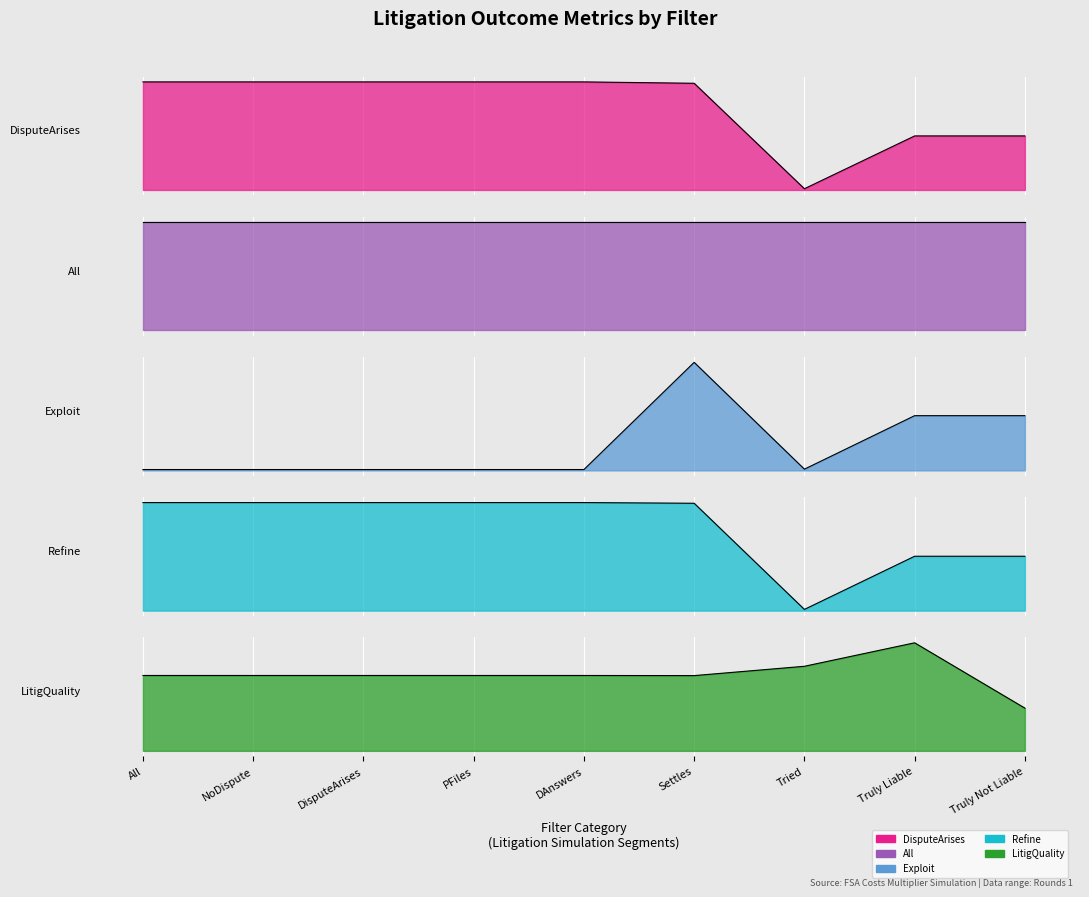

At how many categories does at least one series exceed 0?

9